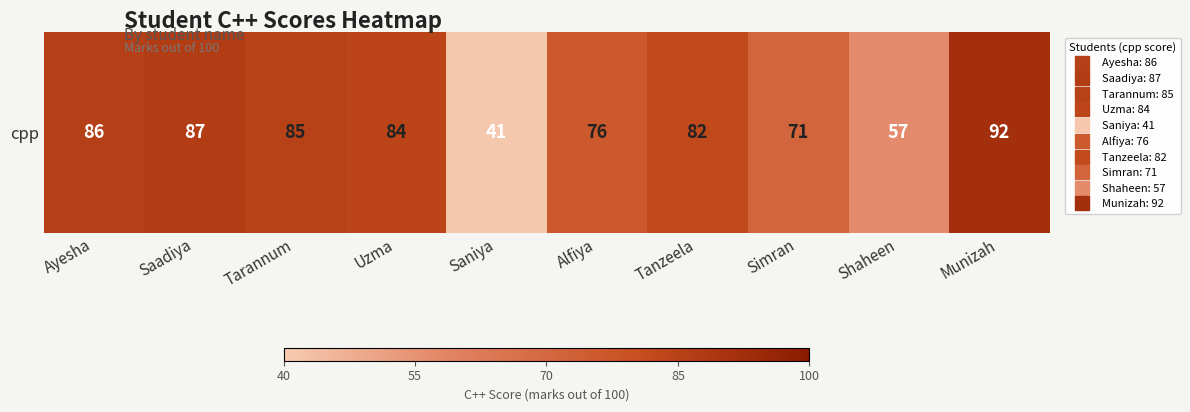

List the labels in order of value, smallest first.

Saniya, Shaheen, Simran, Alfiya, Tanzeela, Uzma, Tarannum, Ayesha, Saadiya, Munizah